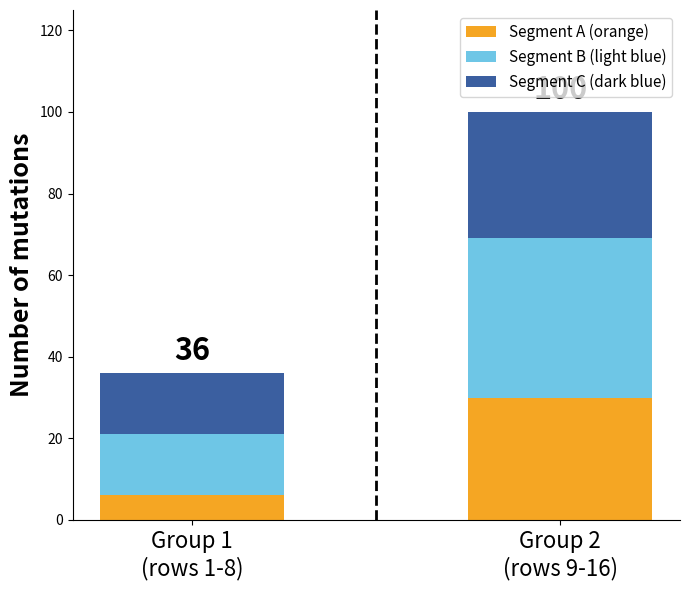

Are the bars horizontal?

No